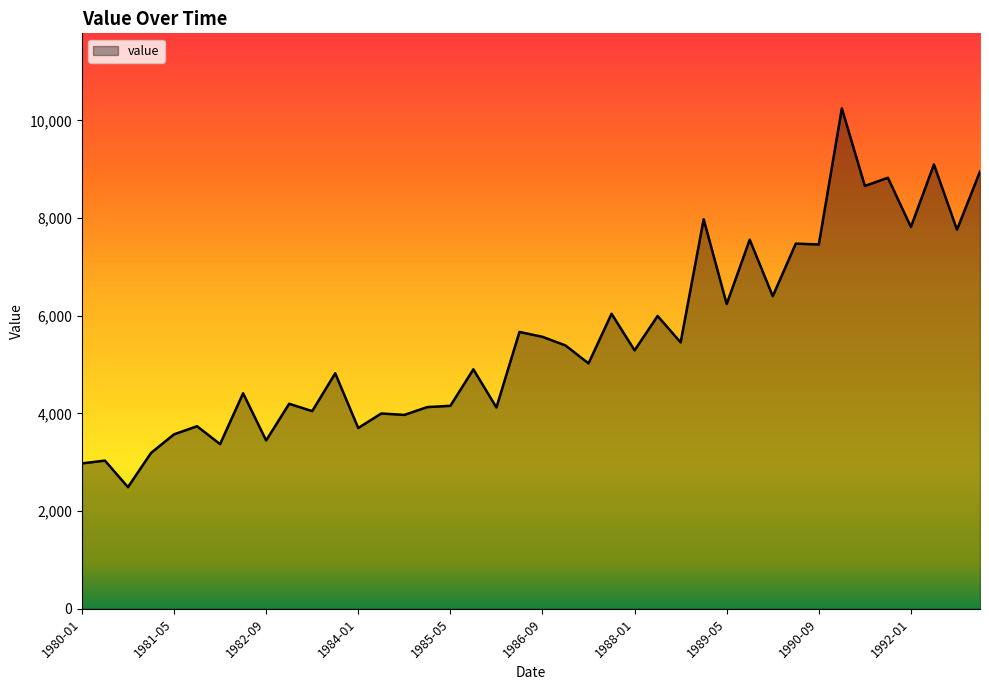

Does the chart have visible grid lines?

No